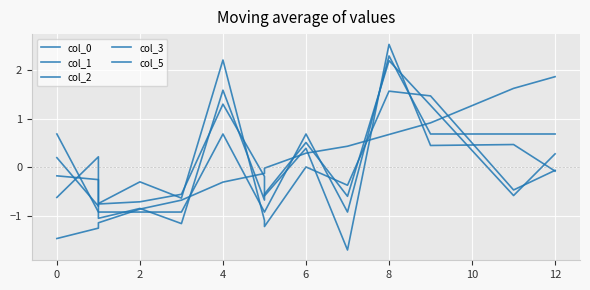

Between 12 and 12, which series saw the biggest shift?

col_0